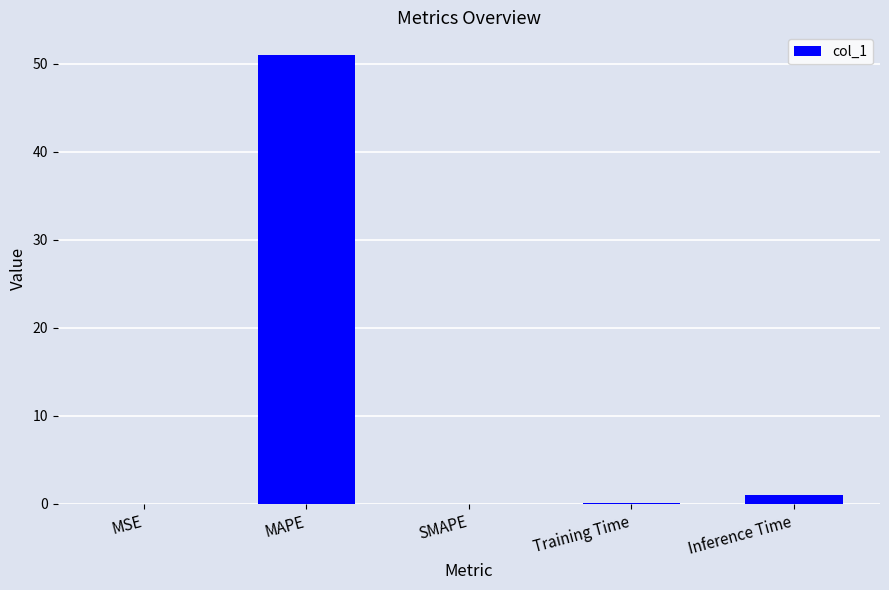

How many categories are shown in the chart?

5